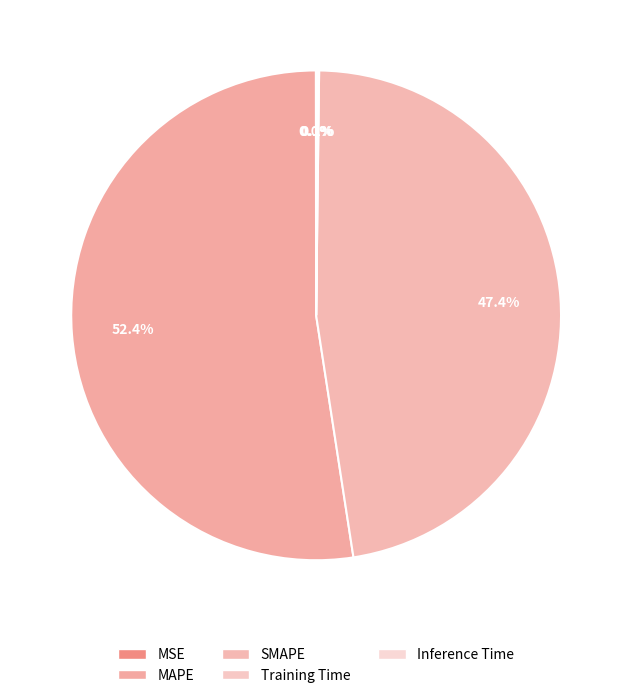

What percentage is NOT represented by MAPE?

47.6%